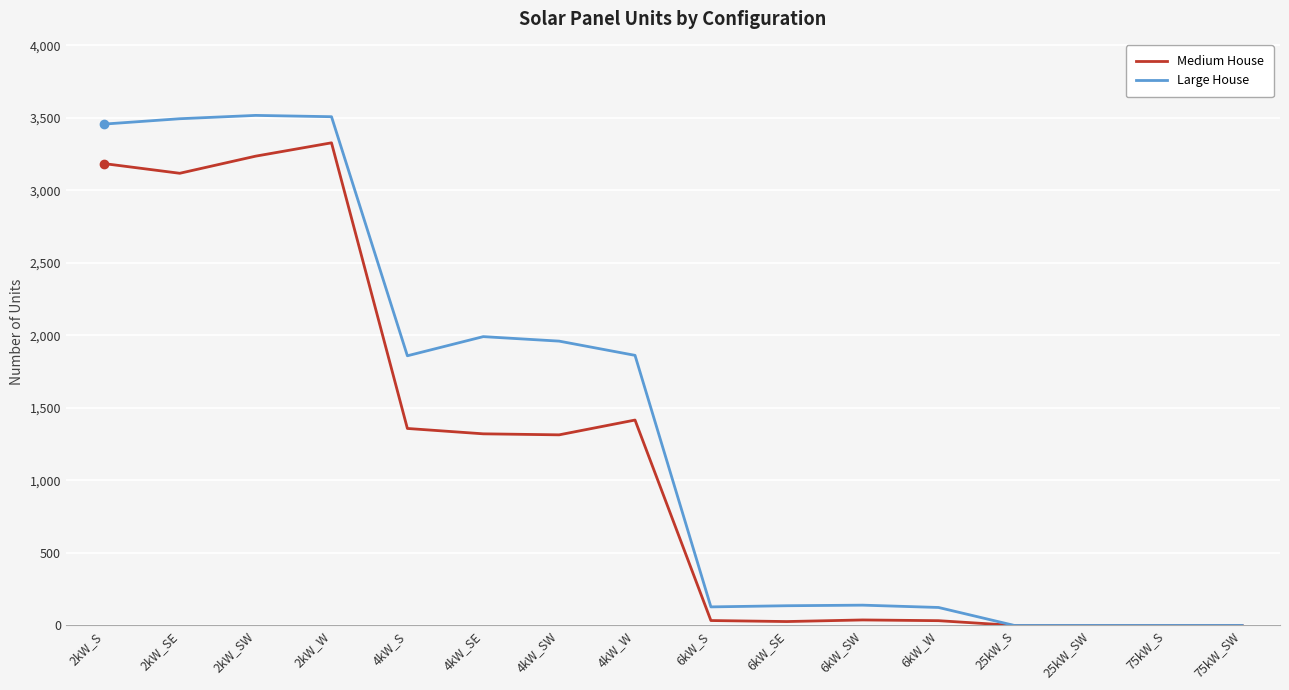

What is the spread (max minus min) of values at 2kW_SW?

281